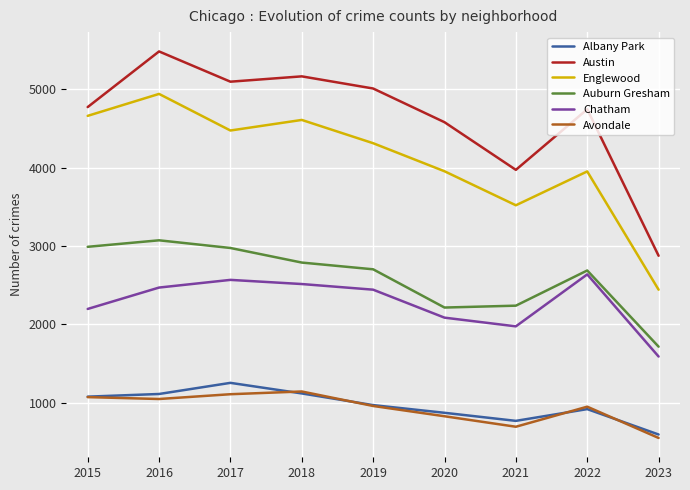

Where does the Auburn Gresham series first go above 2701?

2015